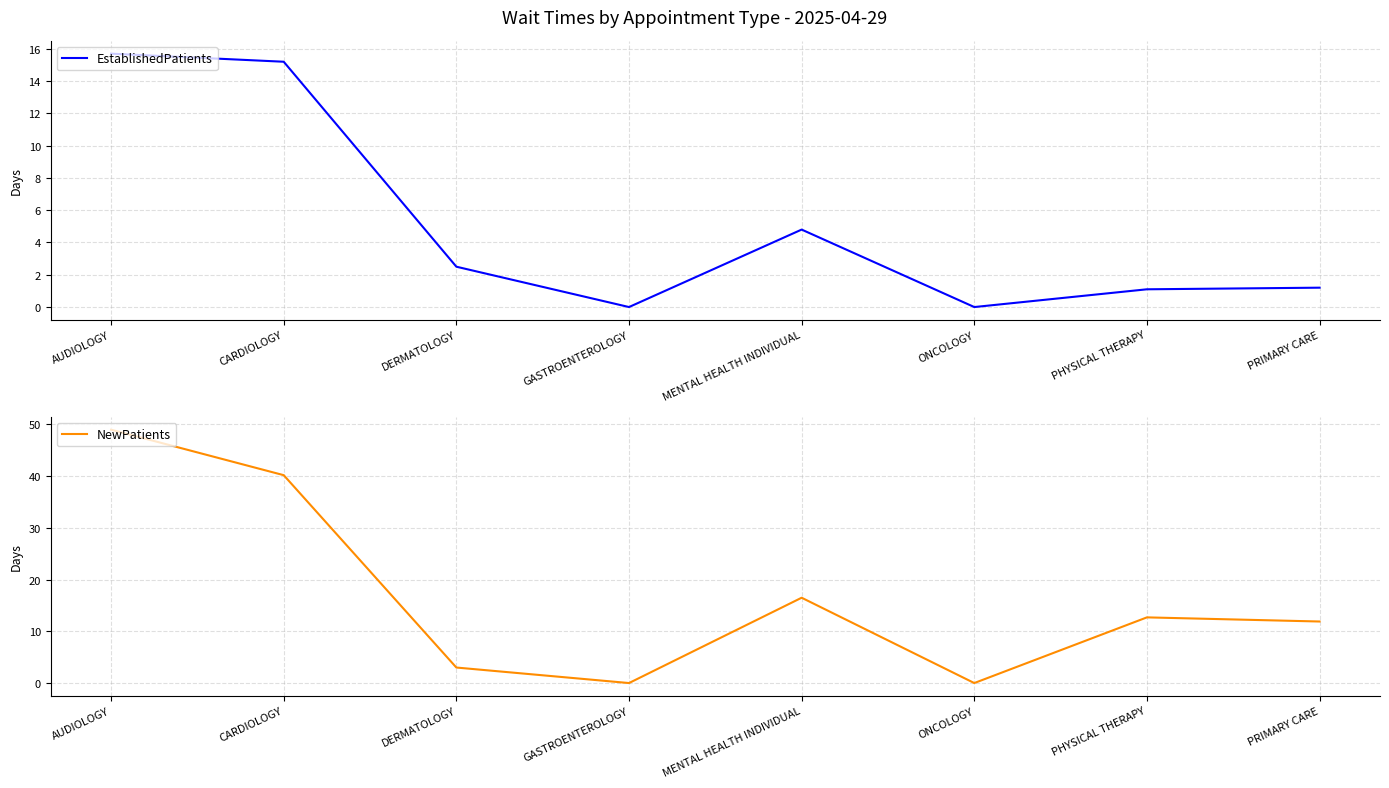

At which label is EstablishedPatients closest to 7?

MENTAL HEALTH INDIVIDUAL